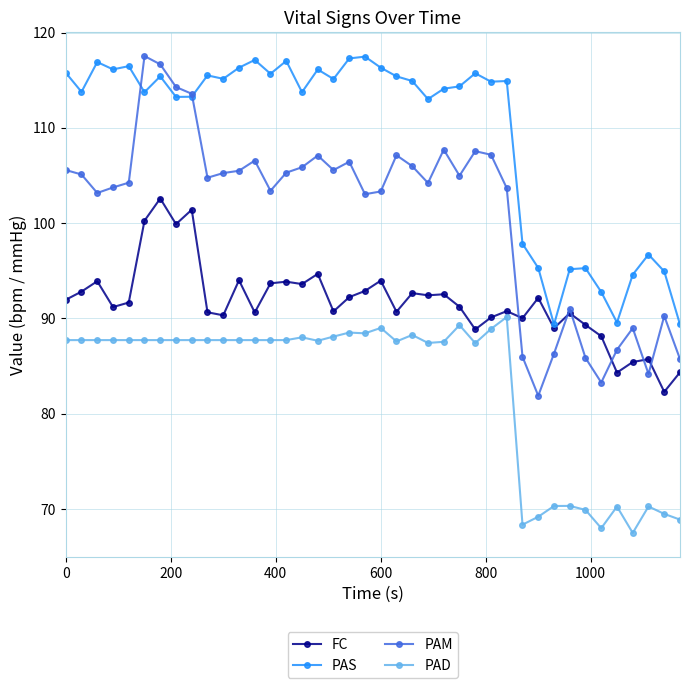

What is the minimum value shown in the chart?

67.5